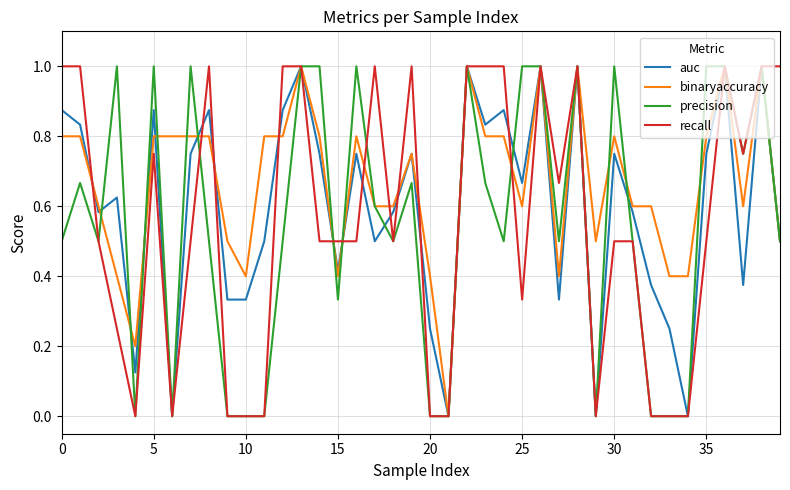

What is the difference between the second highest and minimum values in the precision series?

1.0